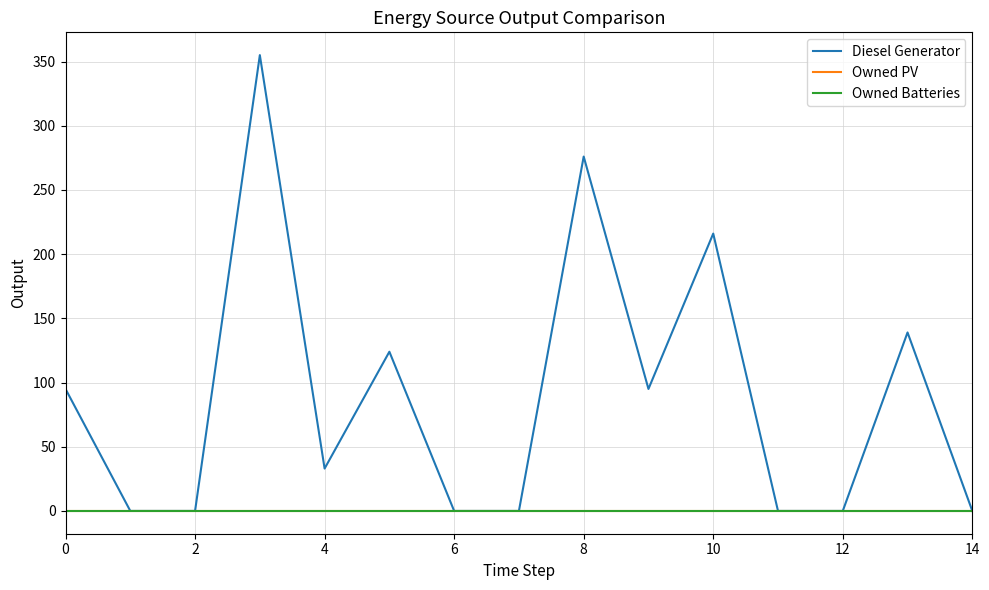

Reading left to right, list all the values displayed in this chart.

Diesel Generator: 95	0	0	355	33	124	0	0	276	95	216	0	0	139	0
Owned PV: 0	0	0	0	0	0	0	0	0	0	0	0	0	0	0
Owned Batteries: 0	0	0	0	0	0	0	0	0	0	0	0	0	0	0